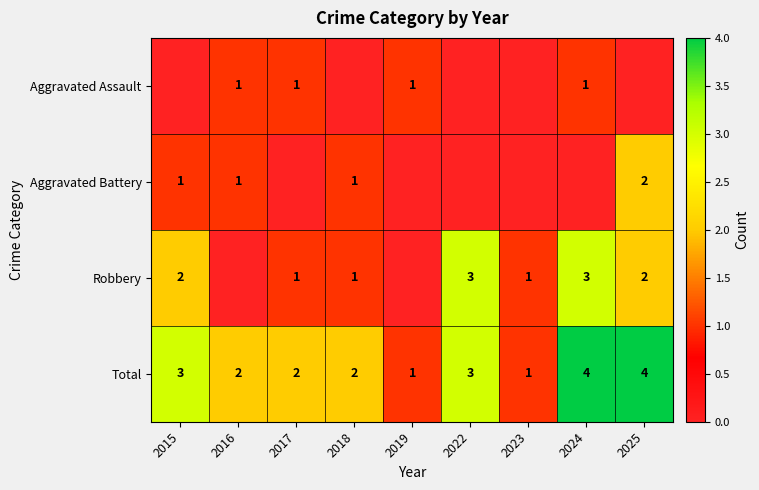

What is the sum of all Total values?

22